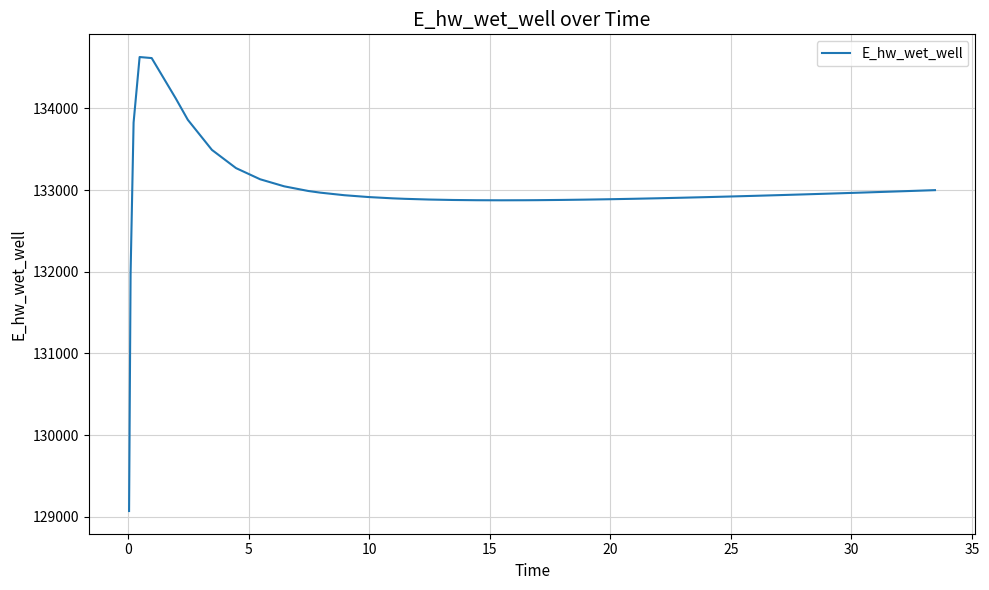

What is the smallest value displayed?

129070.3